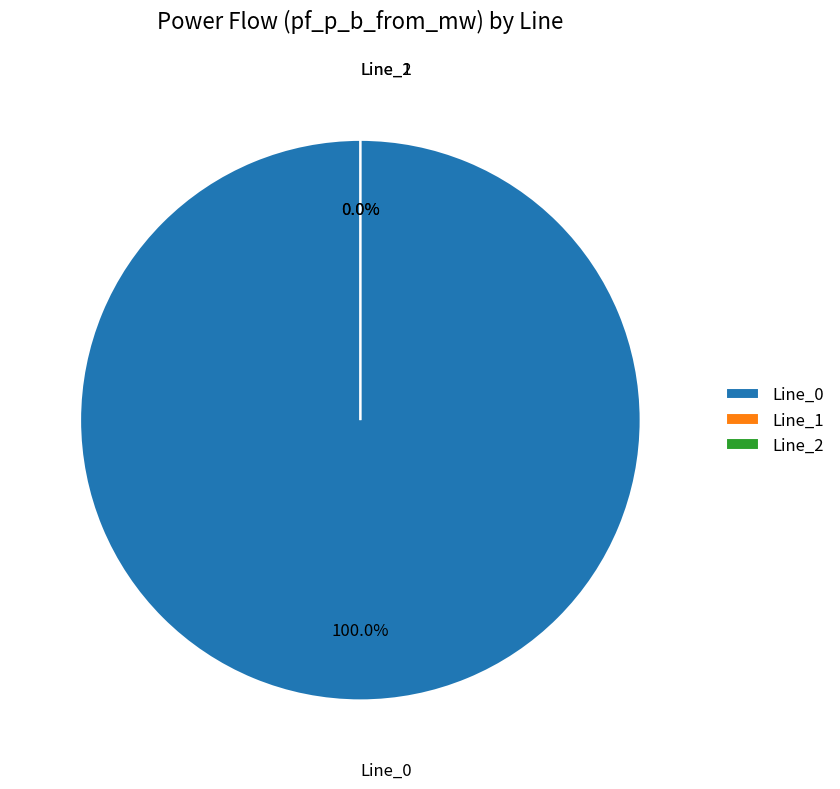

Is it true that Line_2 is 13% of the pie?

False